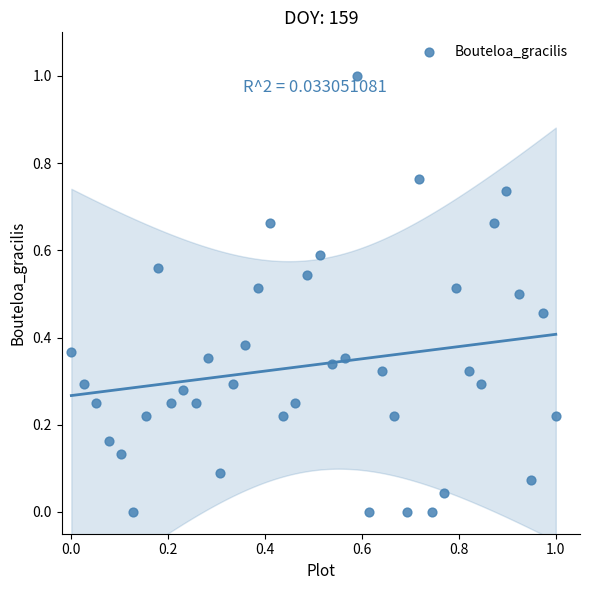

What is the range of Y values (max minus min)?

1.0